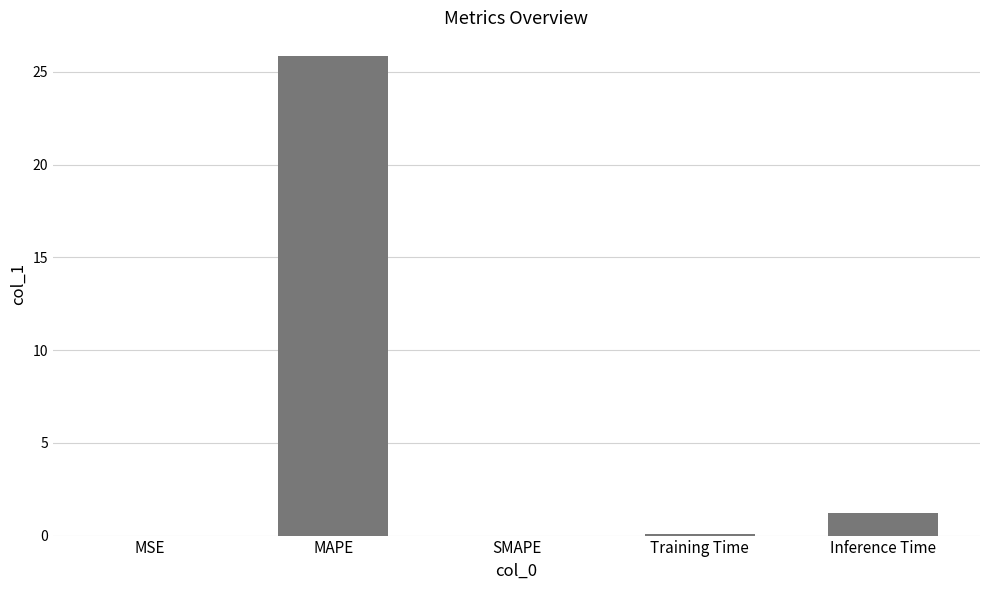

Is it true that the value at SMAPE is 9.6?

False